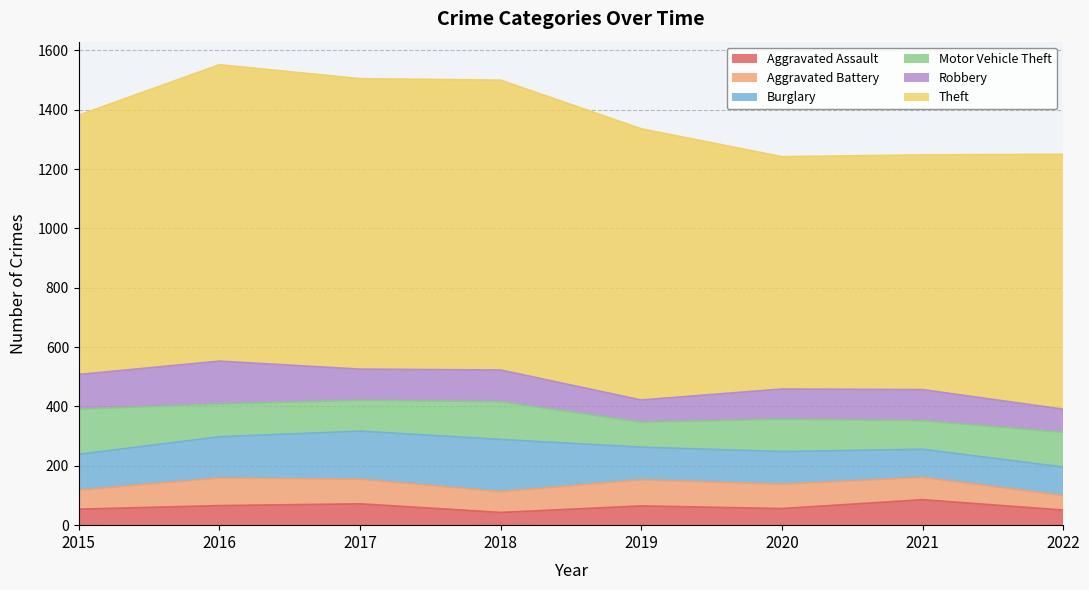

At which category is the sum across all series the highest?

2016